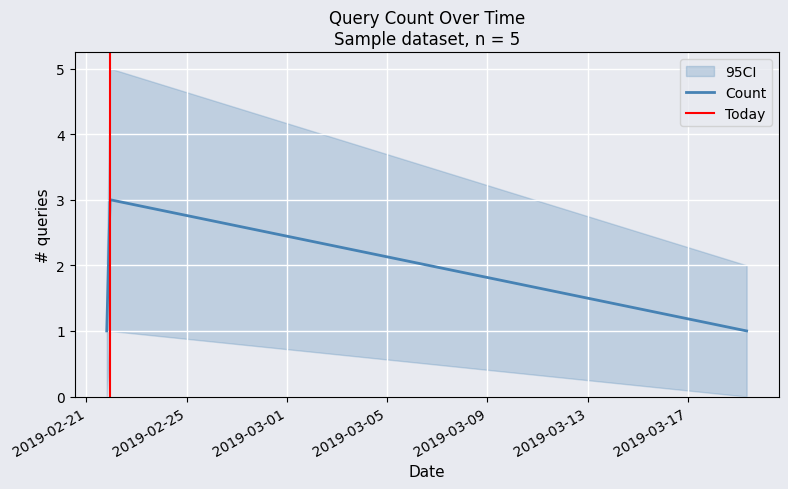

What position from the right is 2019-02-21 19:30:00?

3